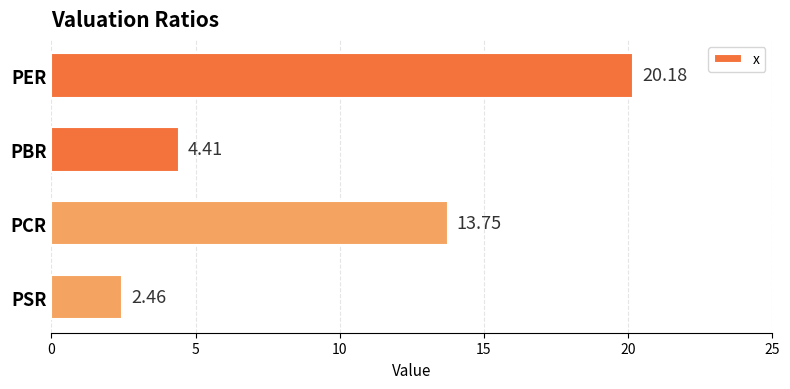

What is the label of the 2nd bar from the bottom?

PCR